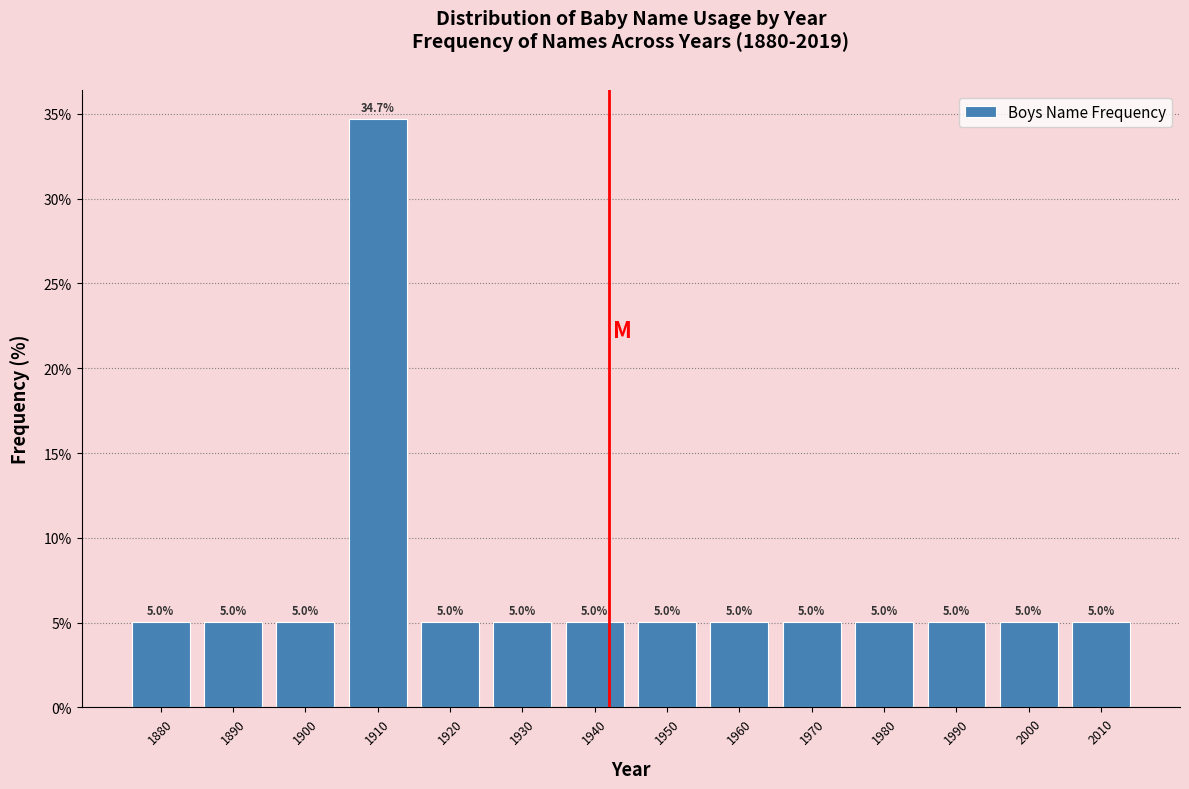

Reading right to left, list all the values displayed in this chart.

5.0	5.0	5.0	5.0	5.0	5.0	5.0	5.0	5.0	5.0	34.7	5.0	5.0	5.0